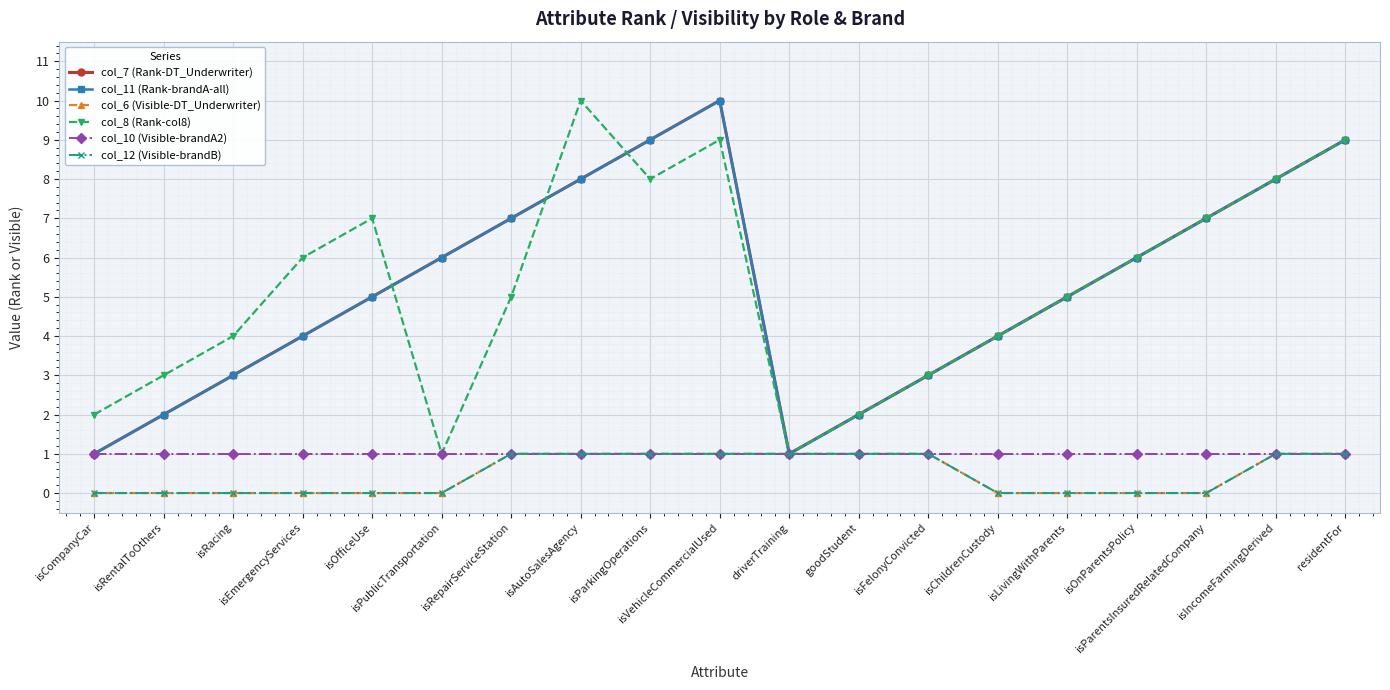

Is this an area chart (filled region under the line)?

No